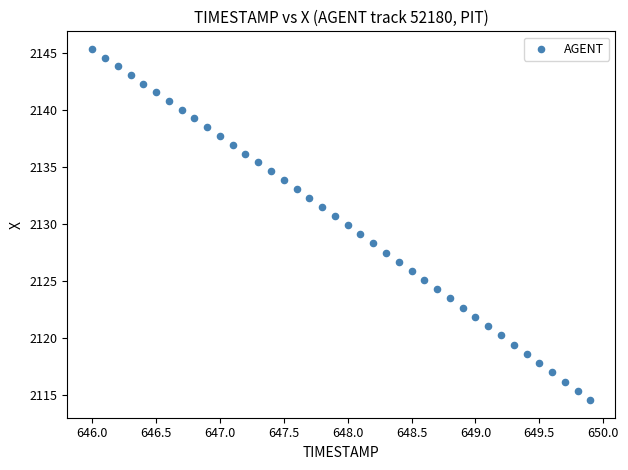

What is the range of X values (max minus min)?

3.9